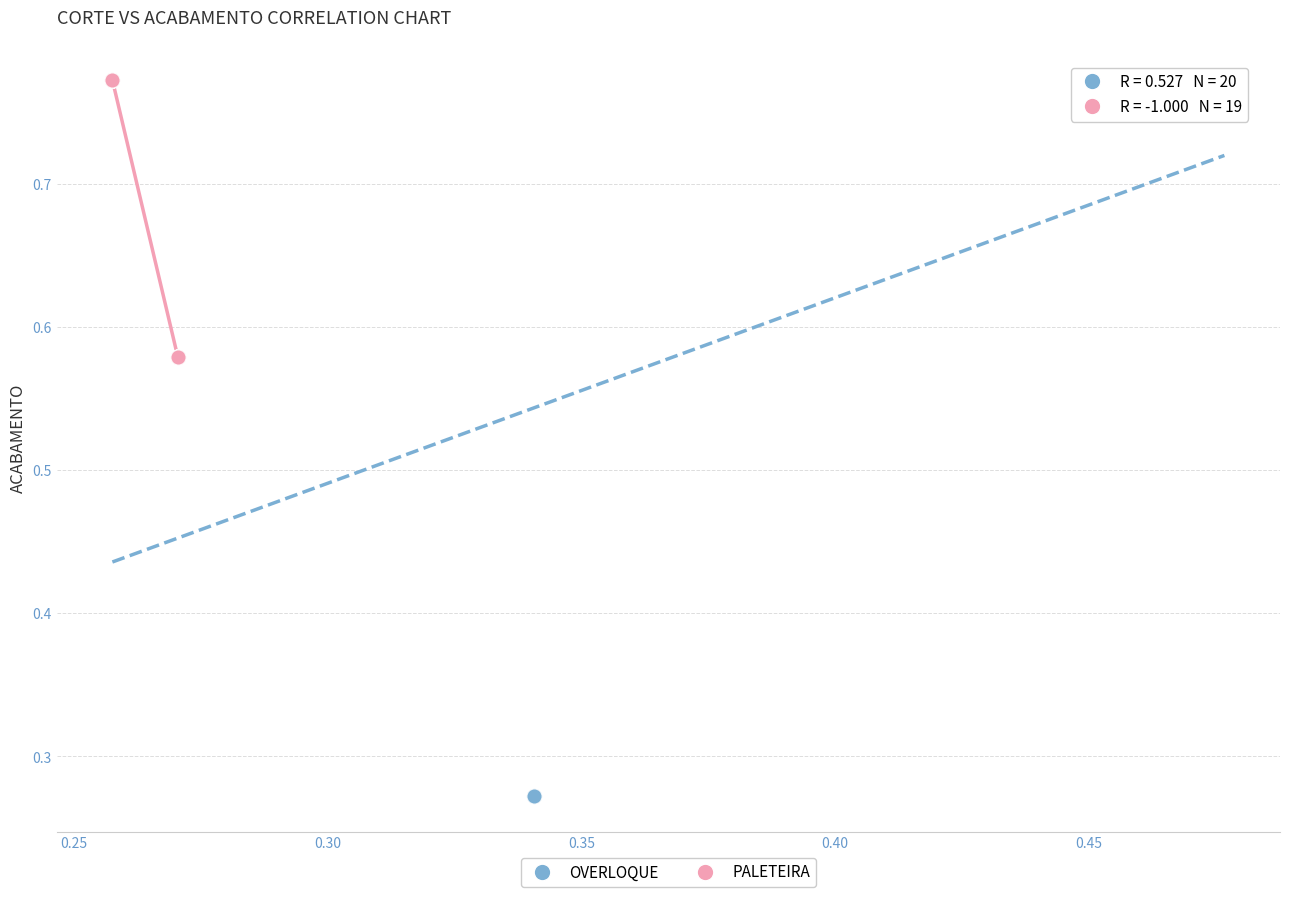

Which series has the largest Y range (max minus min)?

OVERLOQUE